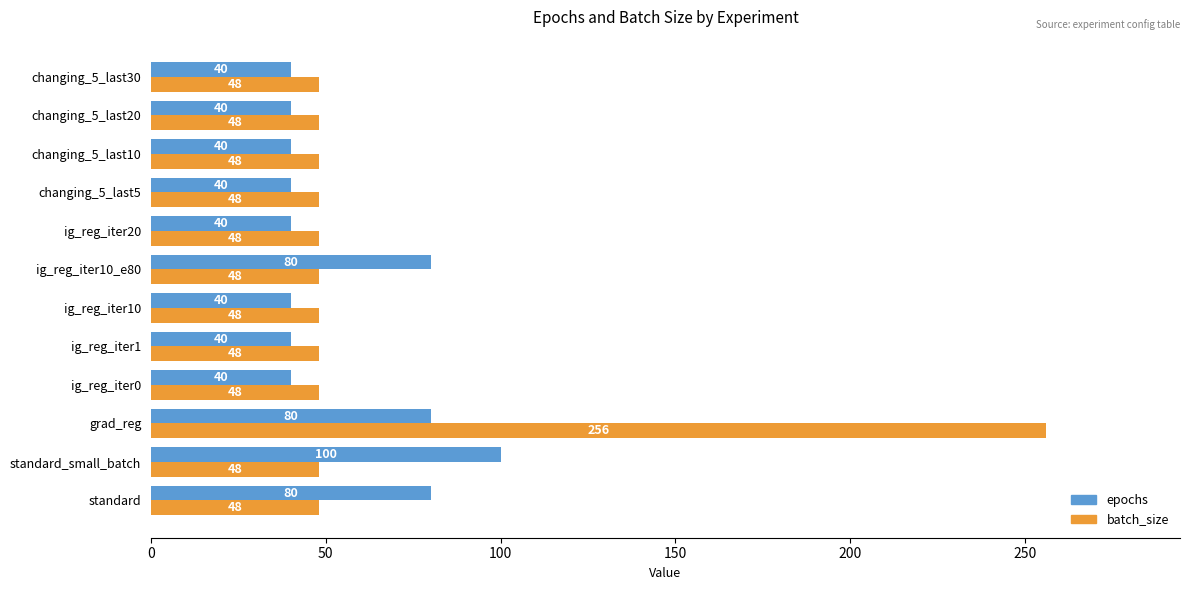

True or false: batch_size has a value of 48 at standard_small_batch.

True